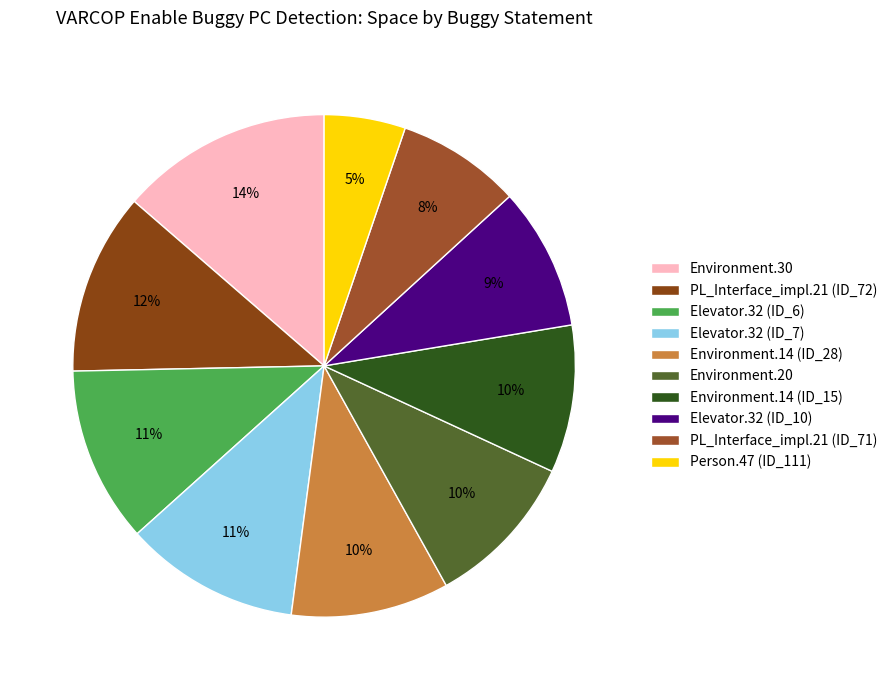

Which category has the smallest portion of the pie?

Person.47 (ID_111)